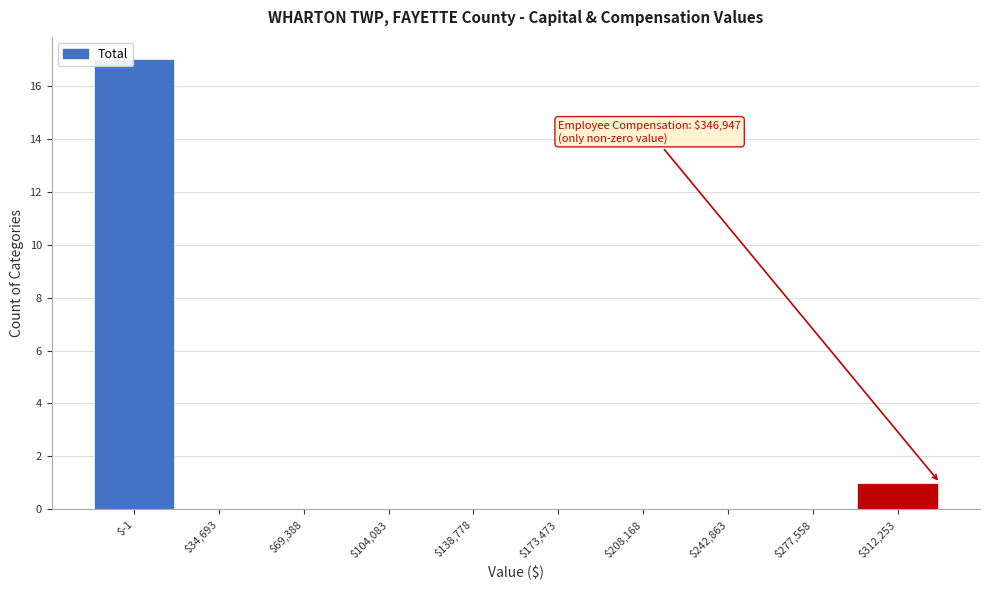

At which label is the value closest to 8?

$312,253